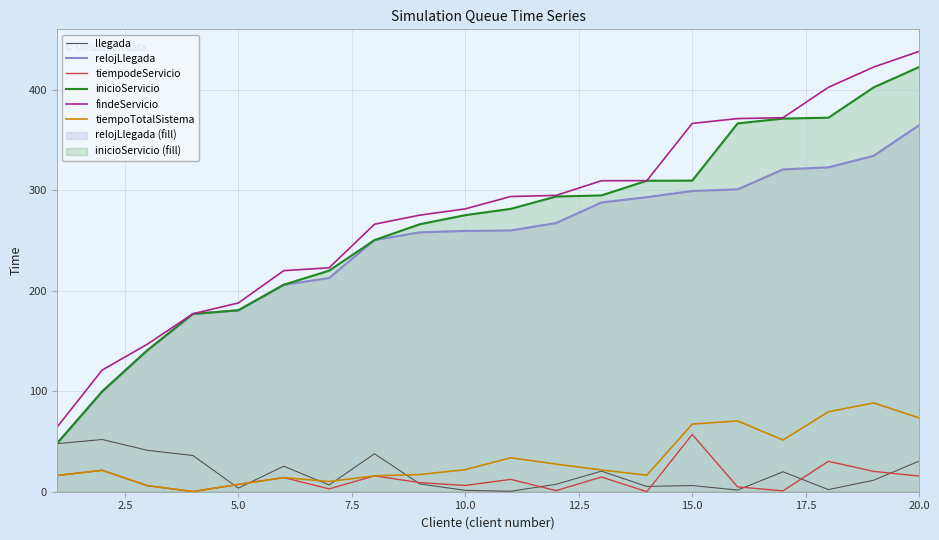

What is the value of the relojLlegada point at the 2nd from the left?

99.8